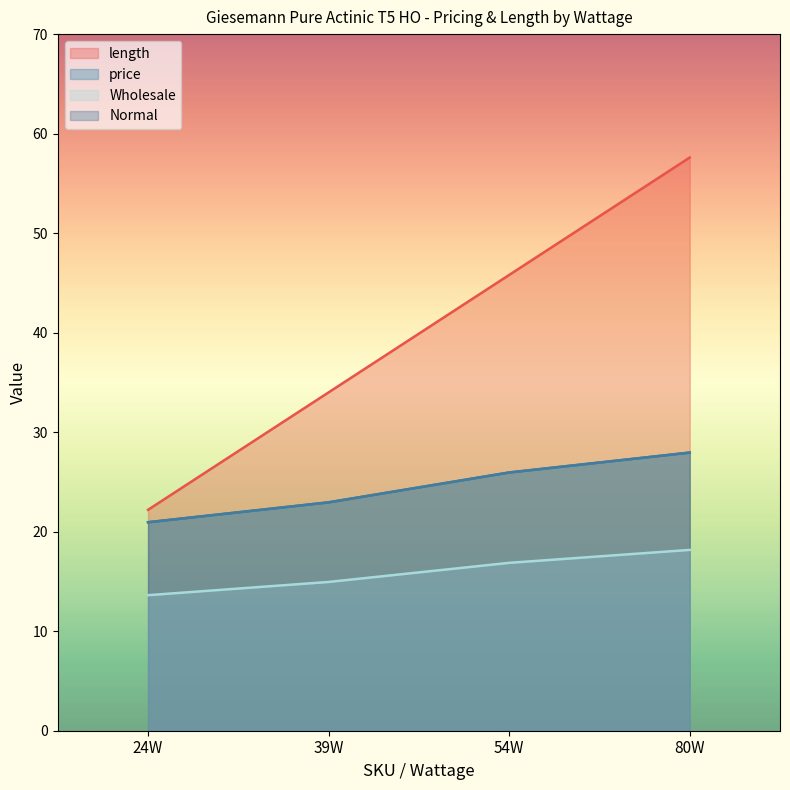

Where is Normal nearest to the value 24?

39W